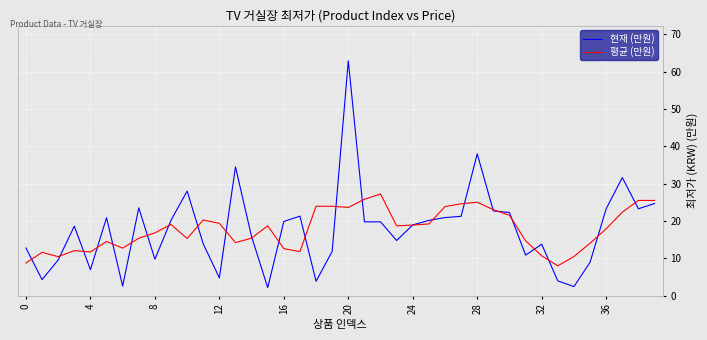

Which series has the largest range (max minus min)?

현재 (만원)